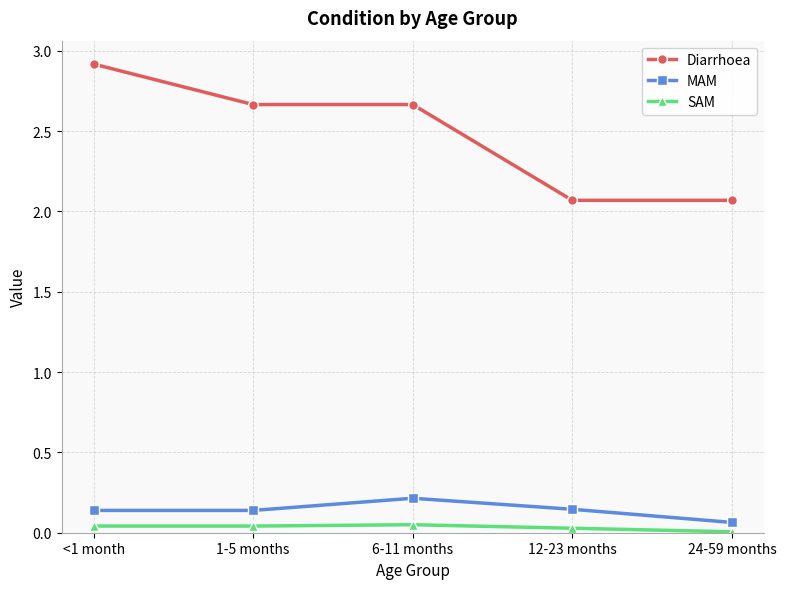

True or false: SAM and Diarrhoea cross at least once.

False